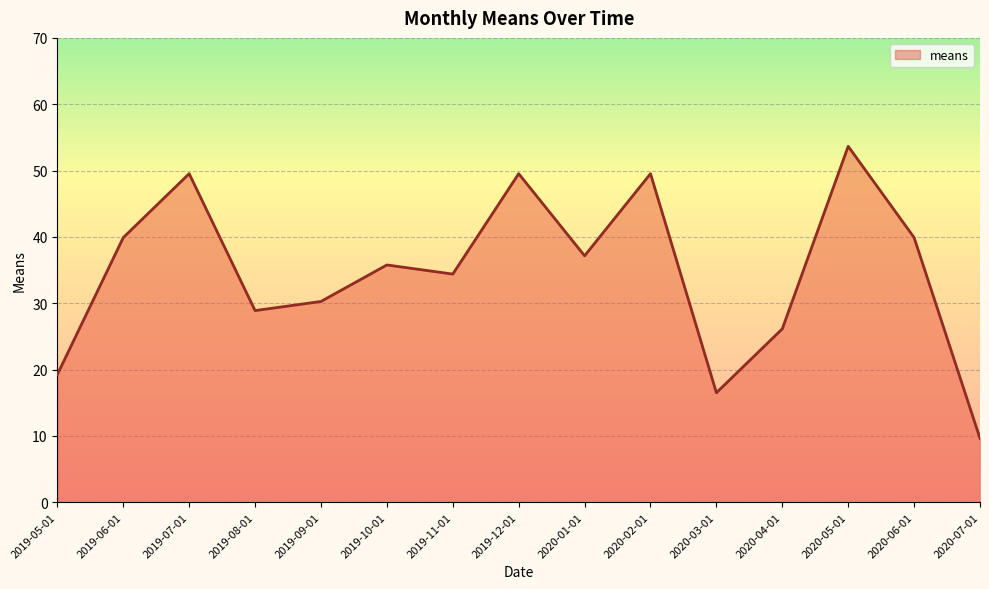

Does the chart have visible grid lines?

Yes